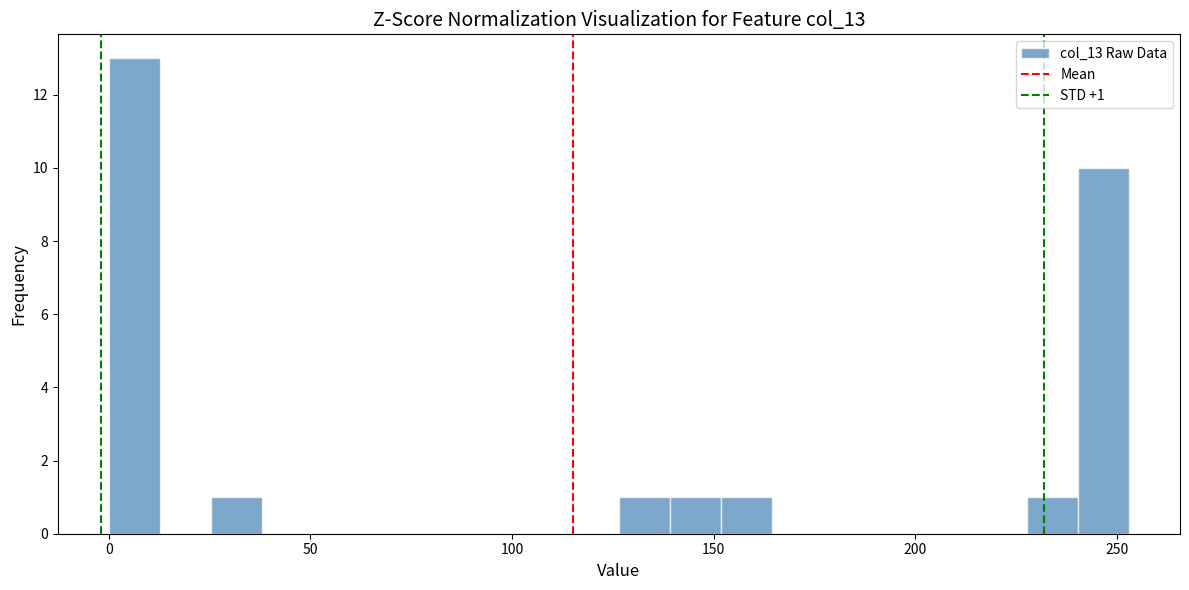

Around what value on the x-axis is the tallest bar? Give the approximate position of its centre, as read against the axis.

5